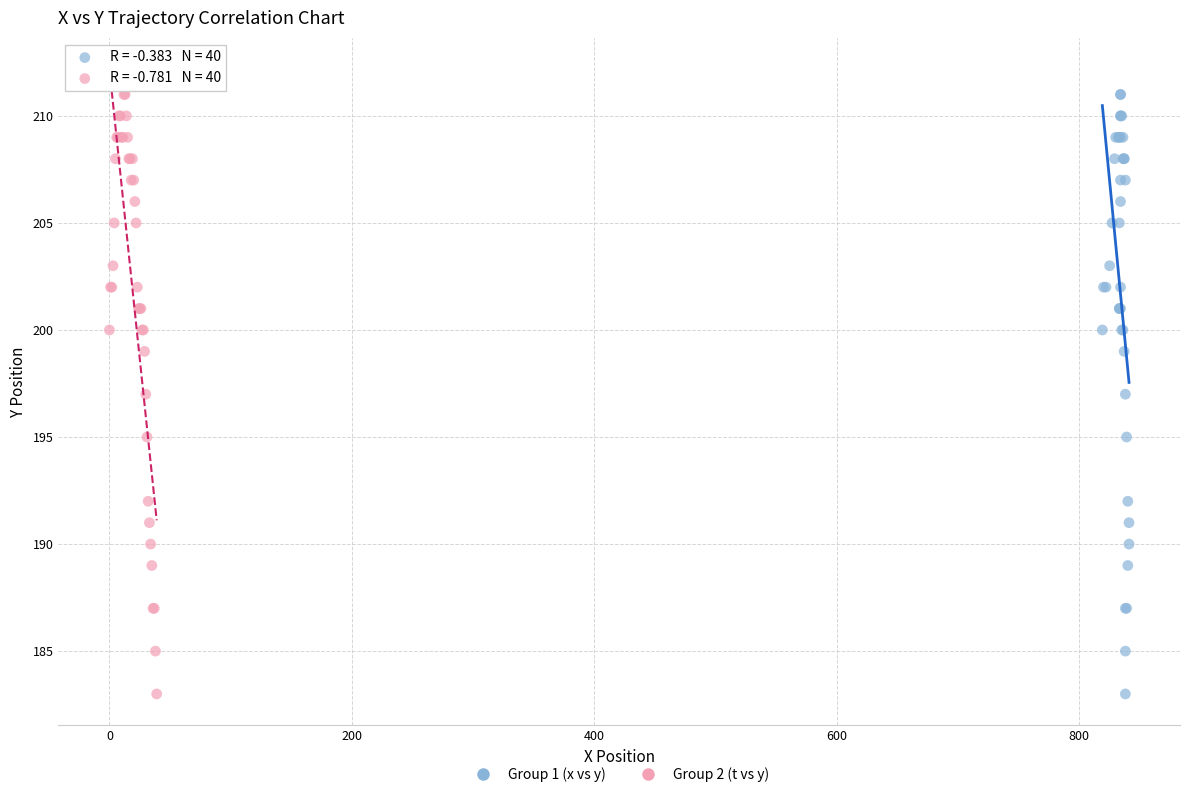

What are all the series names shown in the legend?

Group 1 (x vs y), Group 2 (t vs y)